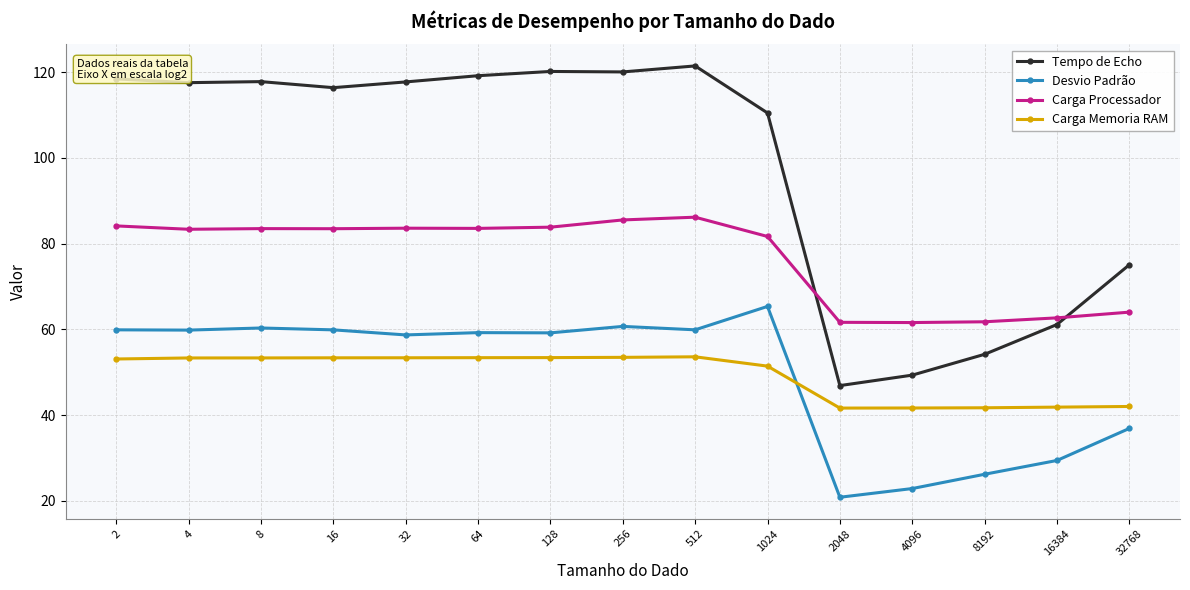

What is the smallest value displayed?

20.9